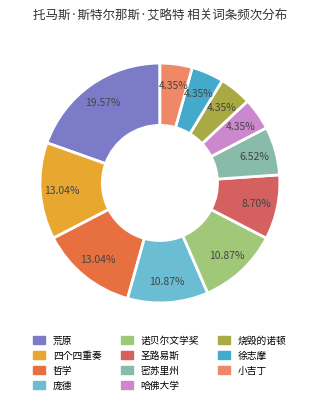

To the nearest percent, what is the difference between the largest and smallest slice percentages?

15%